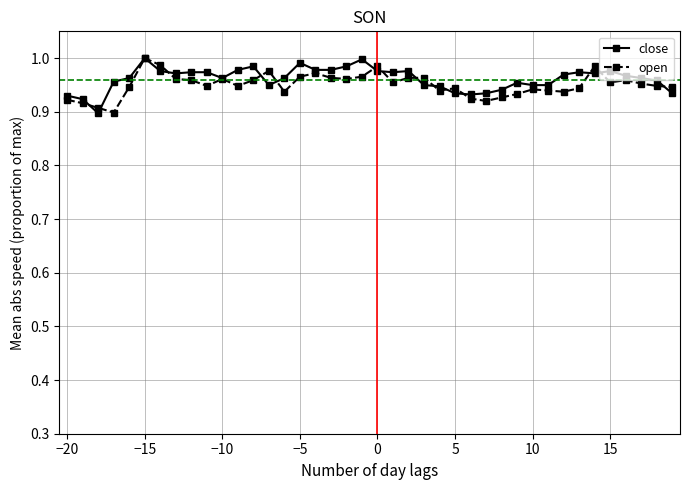

What is the difference between the second highest and second lowest values in the open series?

0.1